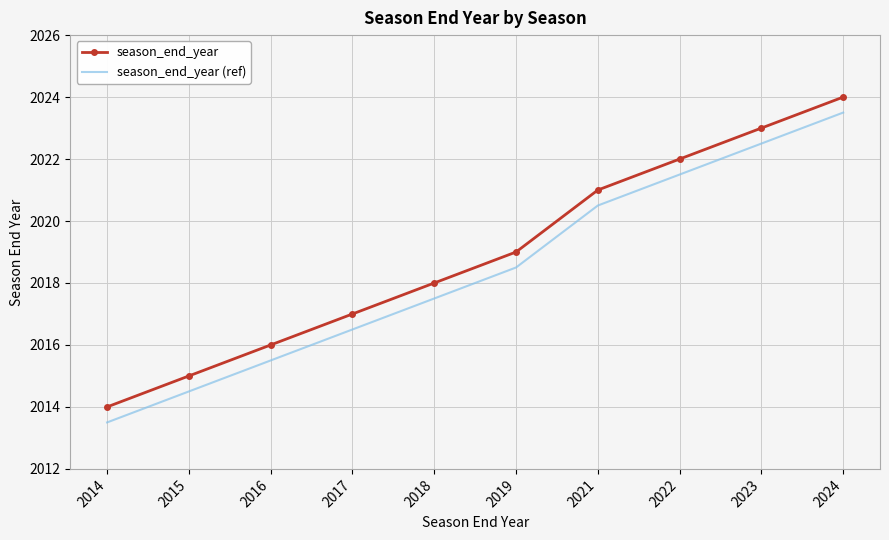

At which category is the sum across all series the highest?

2024